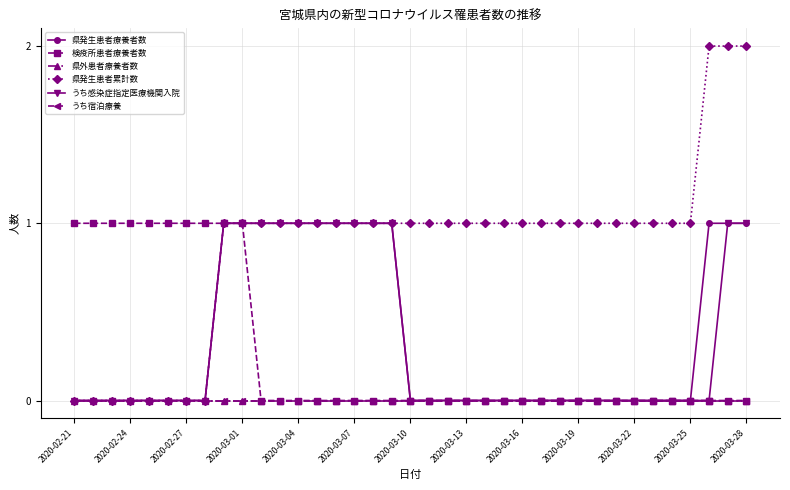

Is this an area chart (filled region under the line)?

No